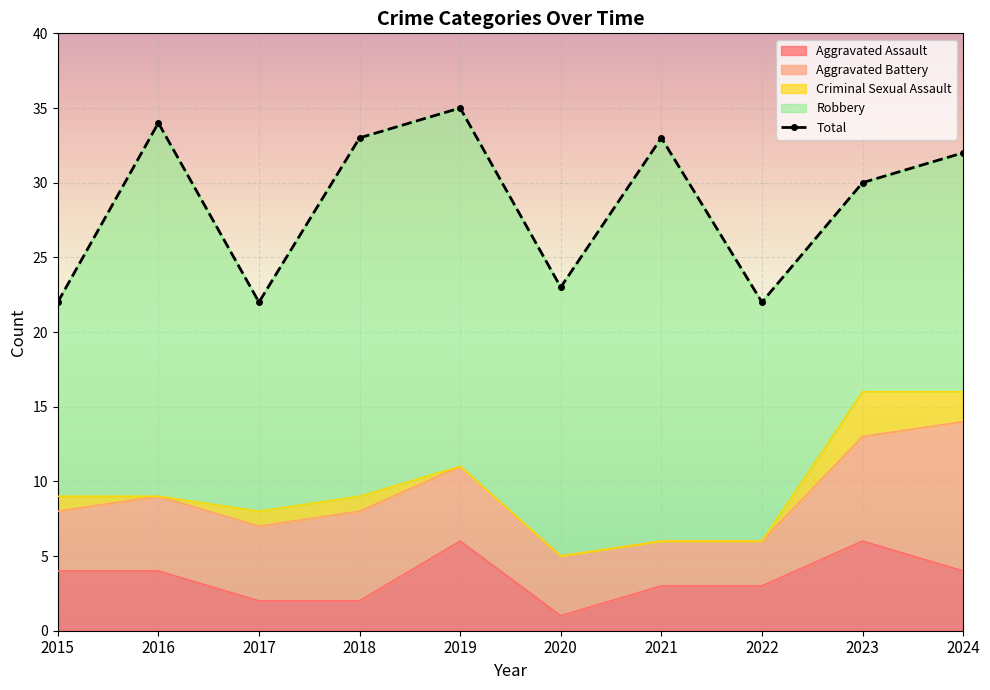

Reading left to right, what are all the values shown in this chart?

Aggravated Assault: 4	4	2	2	6	1	3	3	6	4
Aggravated Battery: 4	5	5	6	5	4	3	3	7	10
Criminal Sexual Assault: 1	0	1	1	0	0	0	0	3	2
Robbery: 13	25	14	24	24	18	27	16	14	16
Total: 22	34	22	33	35	23	33	22	30	32